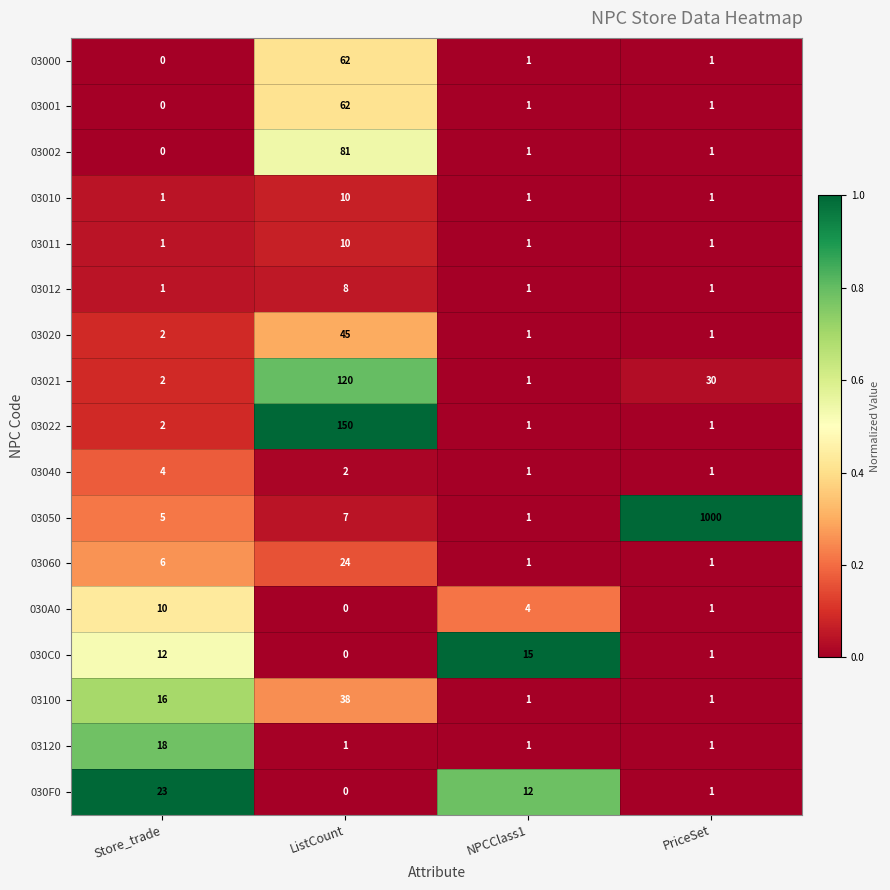

Which category has the highest value across all series?

PriceSet